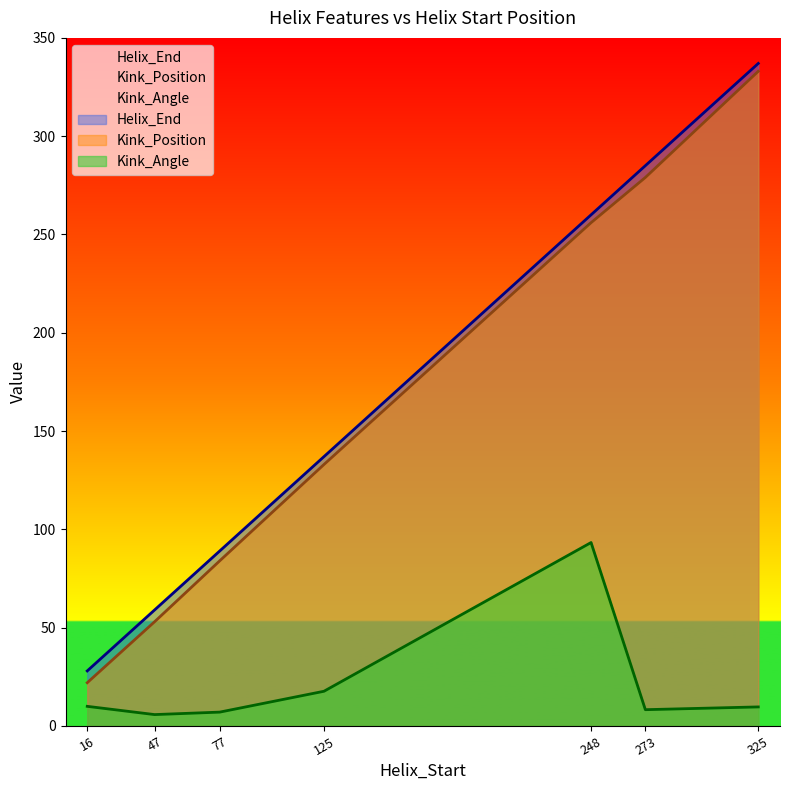

True or false: Kink_Position has a value of 170.4 at 273.

False